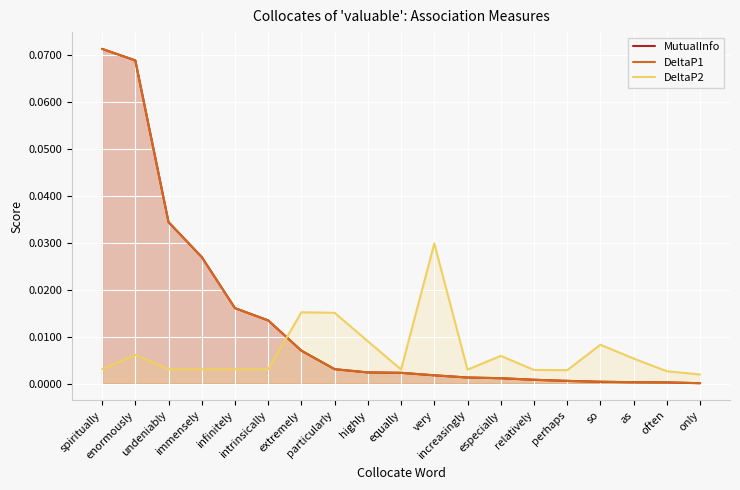

Does the chart display data point markers on the line(s)?

No